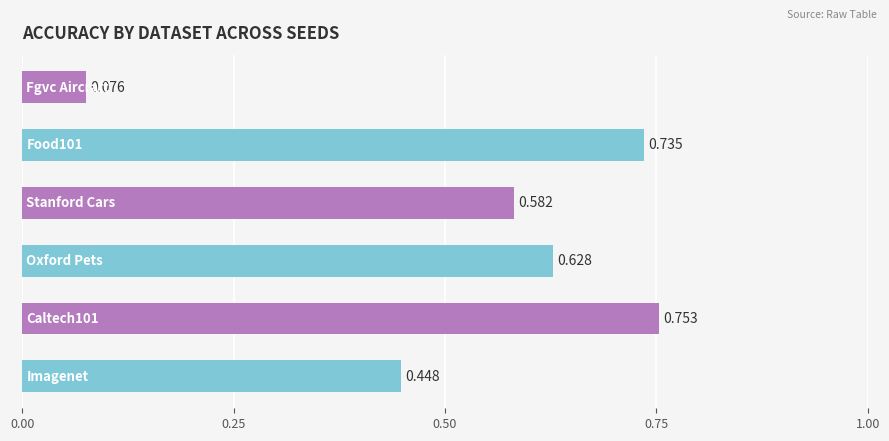

How many distinct data groups are displayed?

1